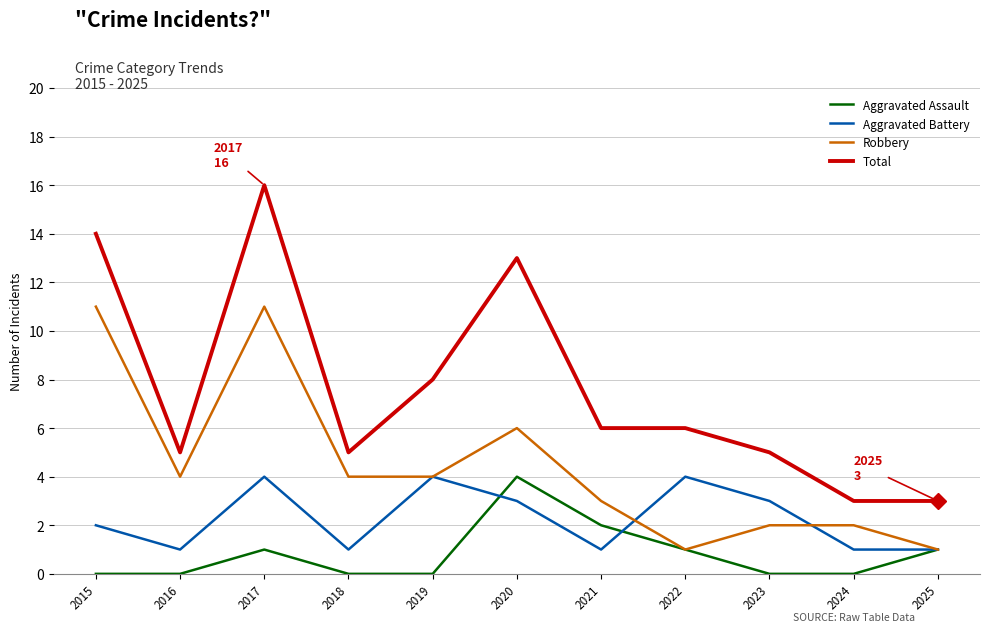

Rank the series by their average value, from highest to lowest.

Total, Robbery, Aggravated Battery, Aggravated Assault